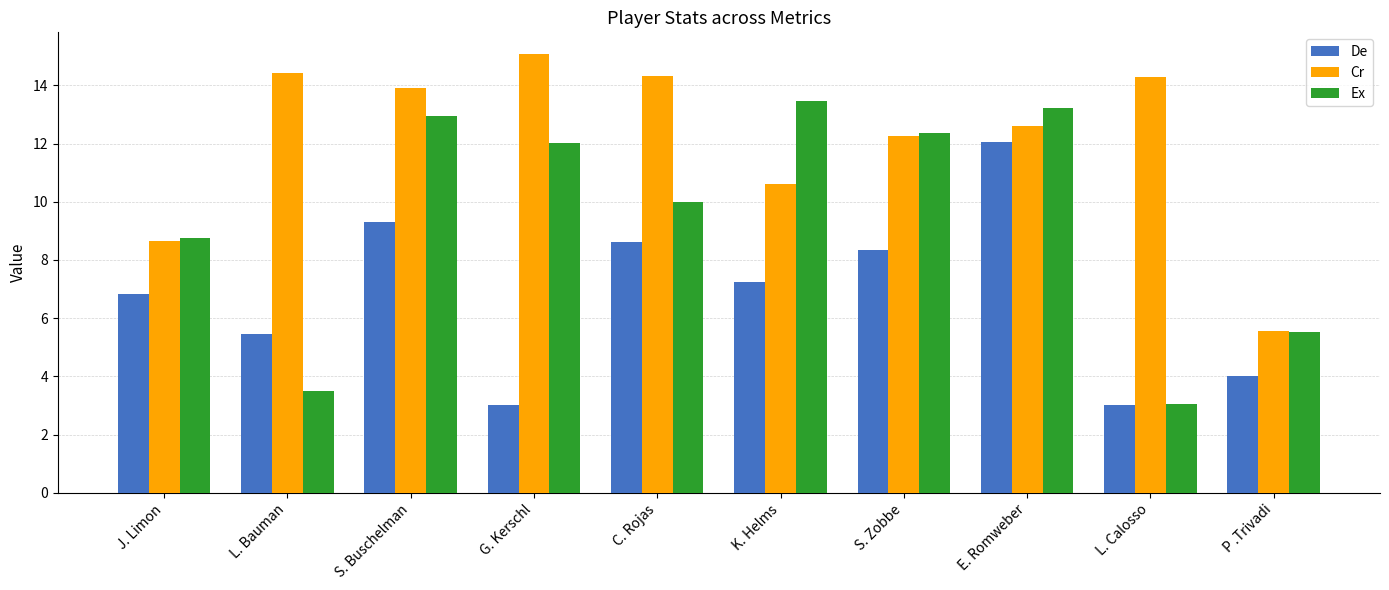

Read the Cr value at S. Zobbe.

12.3